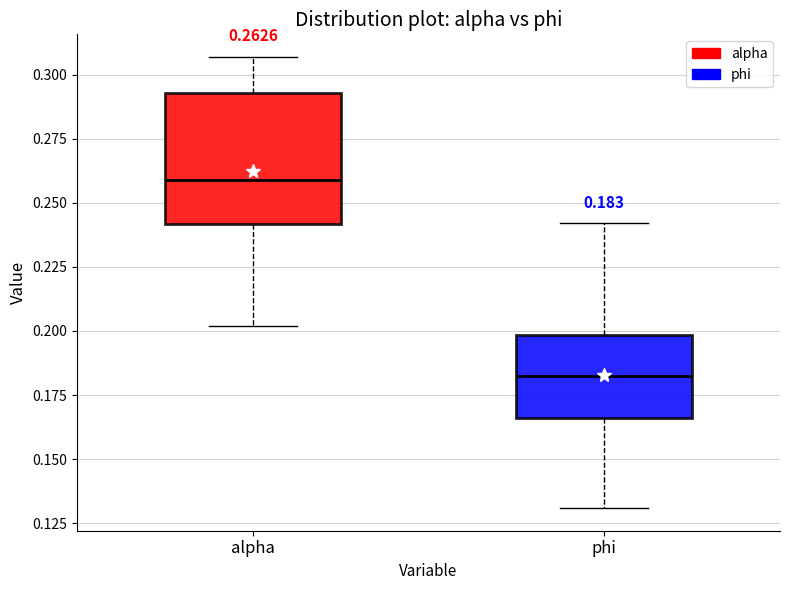

Which box is the tallest, from its lower edge to its upper edge?

alpha